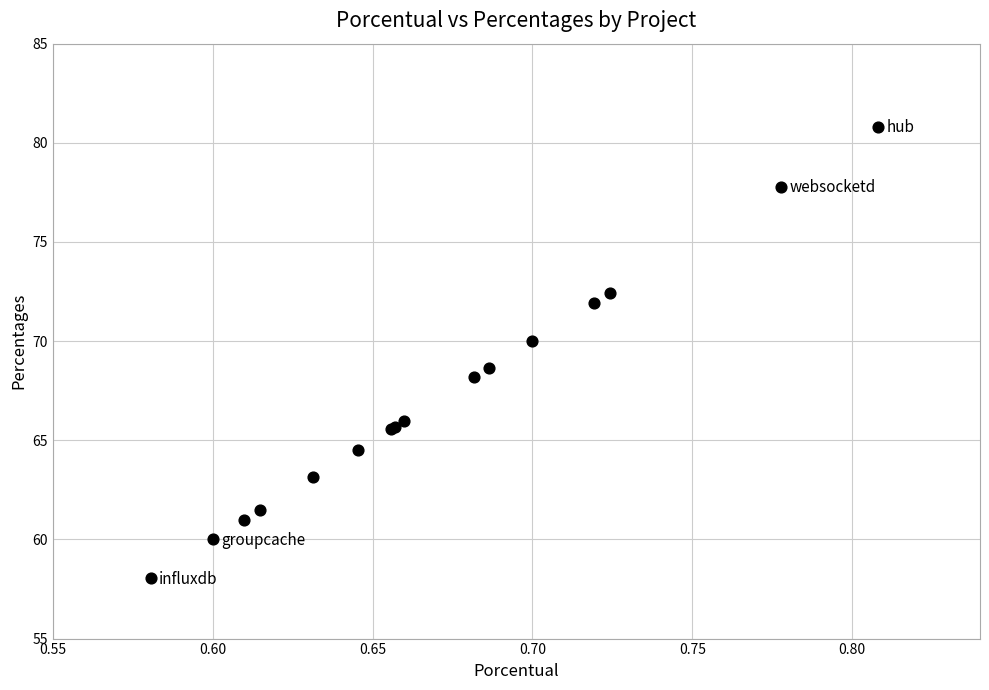

What Y value in the scatter plot is closest to 69?

68.6